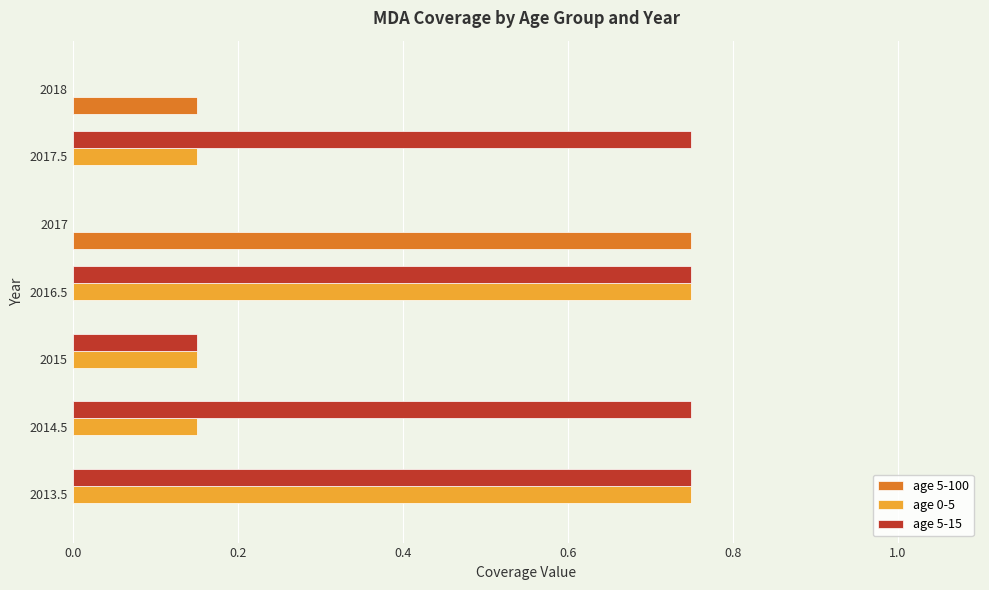

The value of age 5-100 at 2013.5 is 0.4. True or false?

False